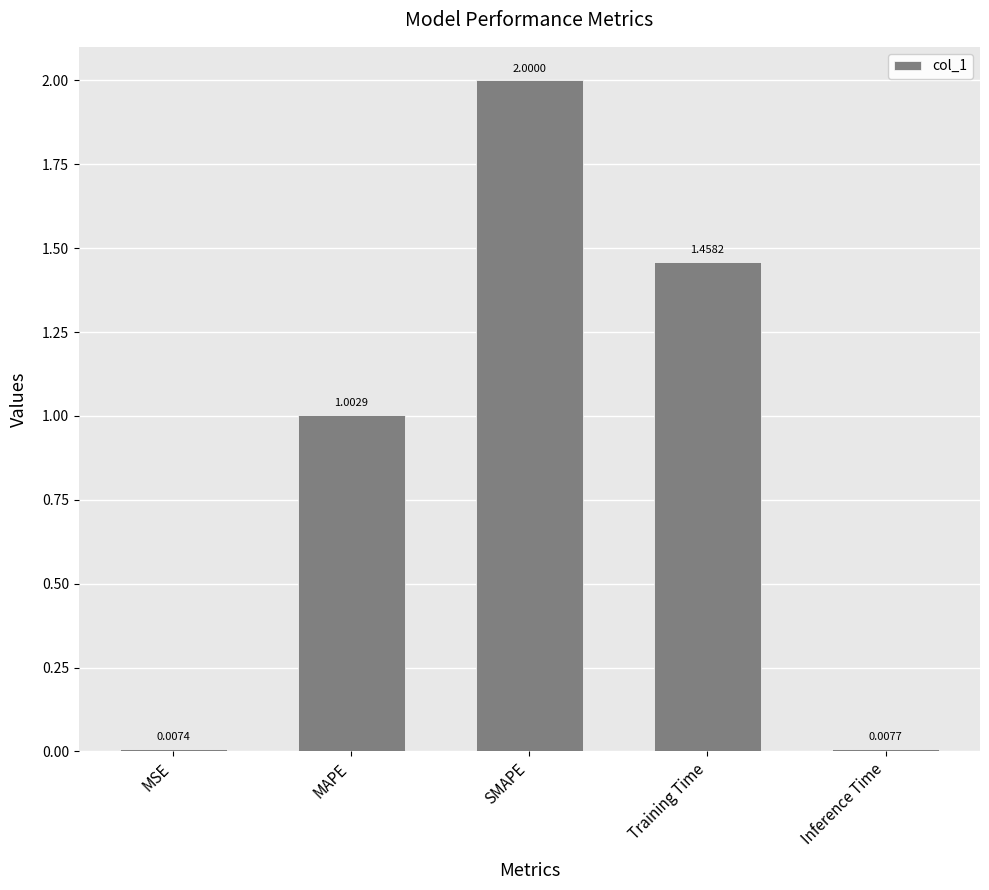

At which label does the data first exceed 1?

MAPE